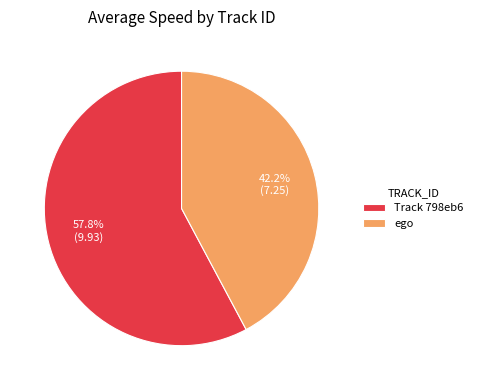

Rank the categories by value from lowest to highest.

ego, Track 798eb6